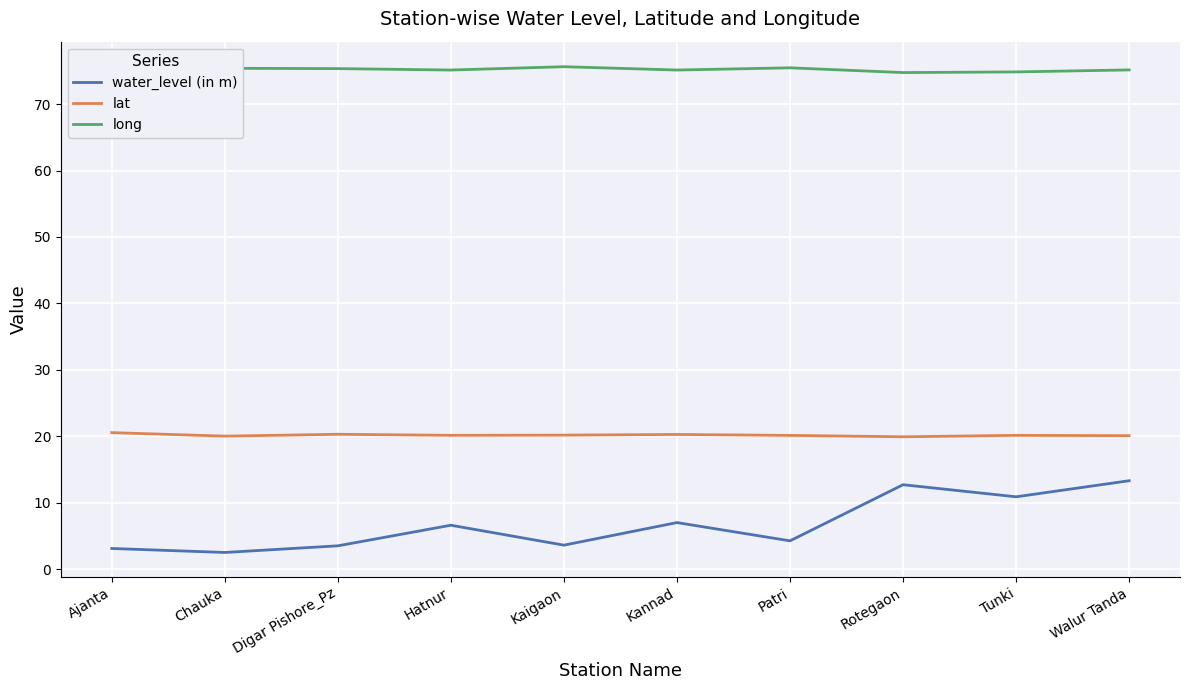

Is the value of water_level (in m) at Tunki greater than the value of lat at Ajanta?

No